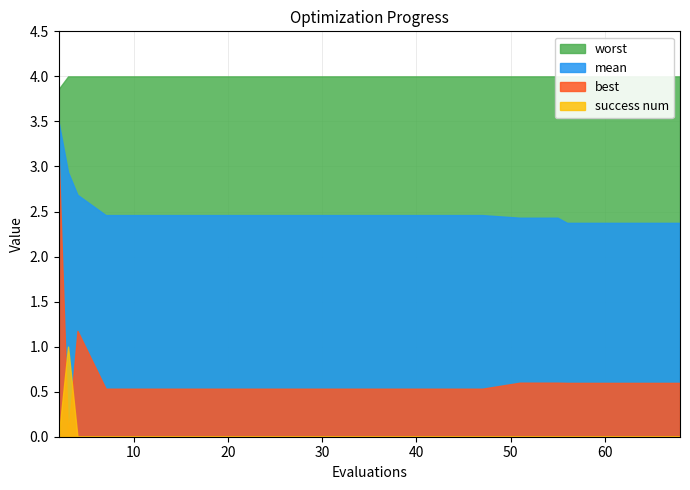

Is it true that worst equals 4.0 at 55?

True